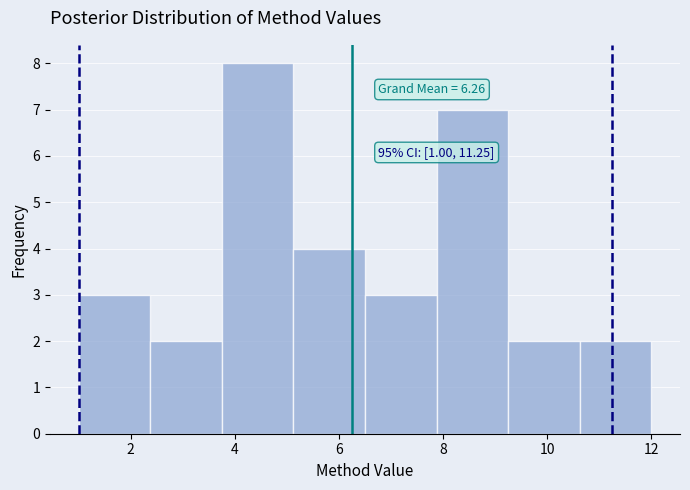

Over which range of the x-axis is the bar tallest?

3.8 to 5.2